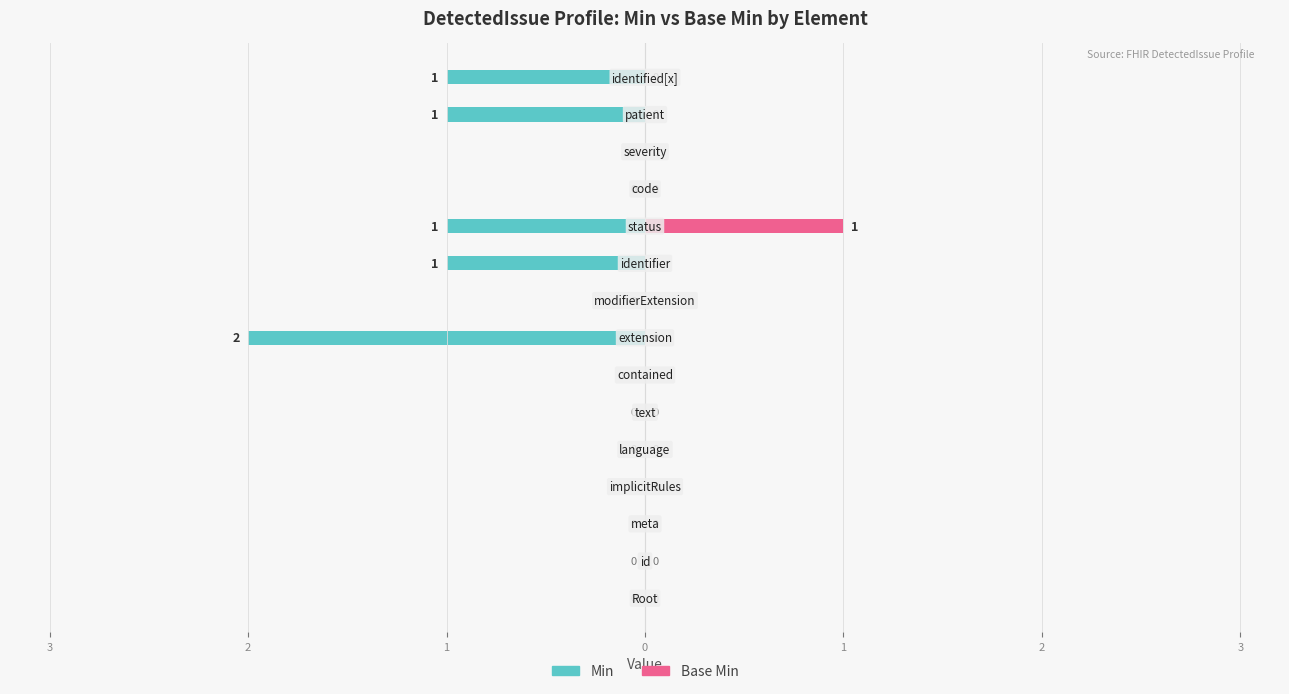

At how many categories does at least one series exceed -1?

15